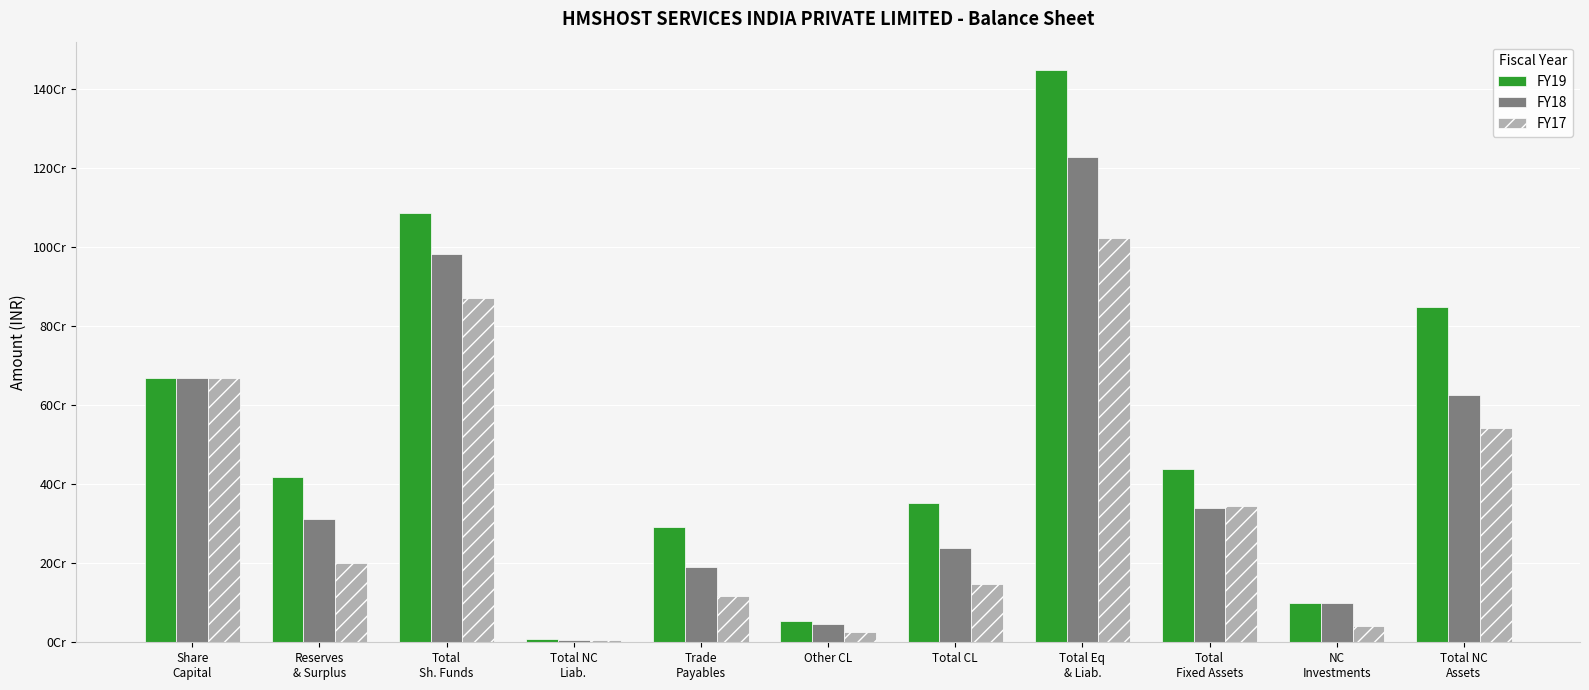

What are all the series names shown in the legend?

FY19, FY18, FY17